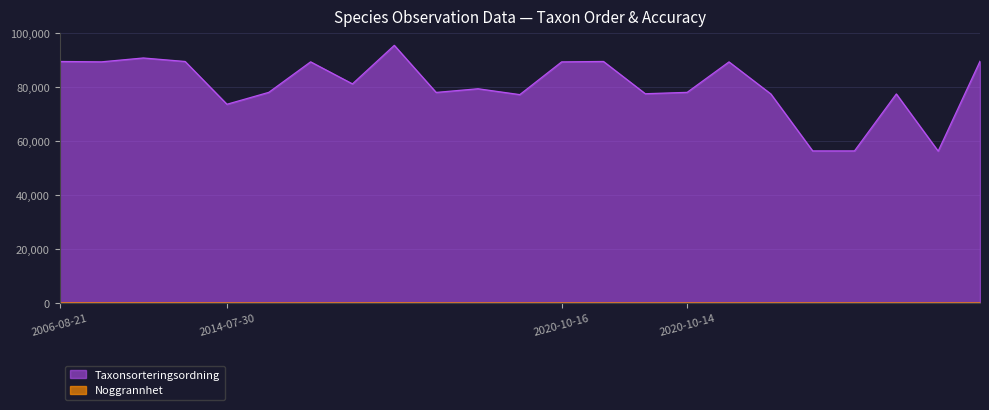

What is the difference between the maximum and second lowest values in the Noggrannhet series?

20